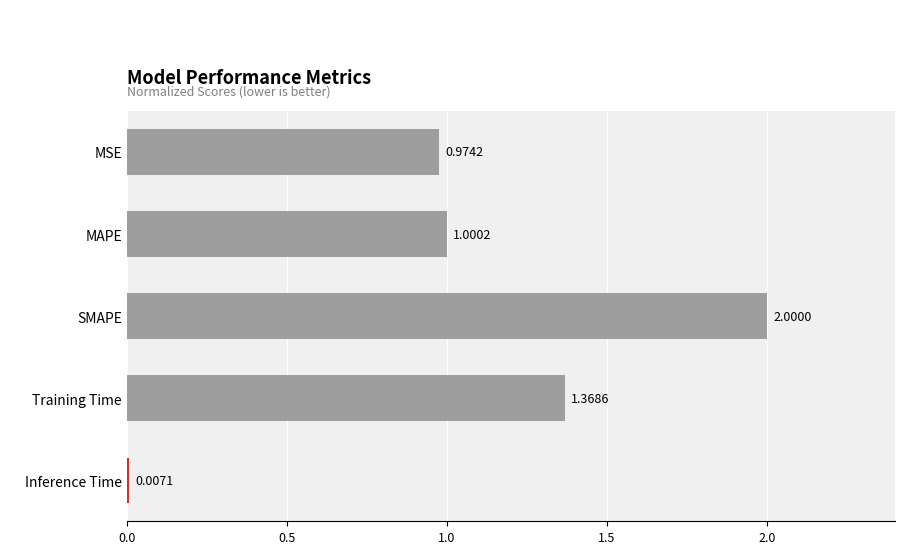

What is the sum of all values?

5.4